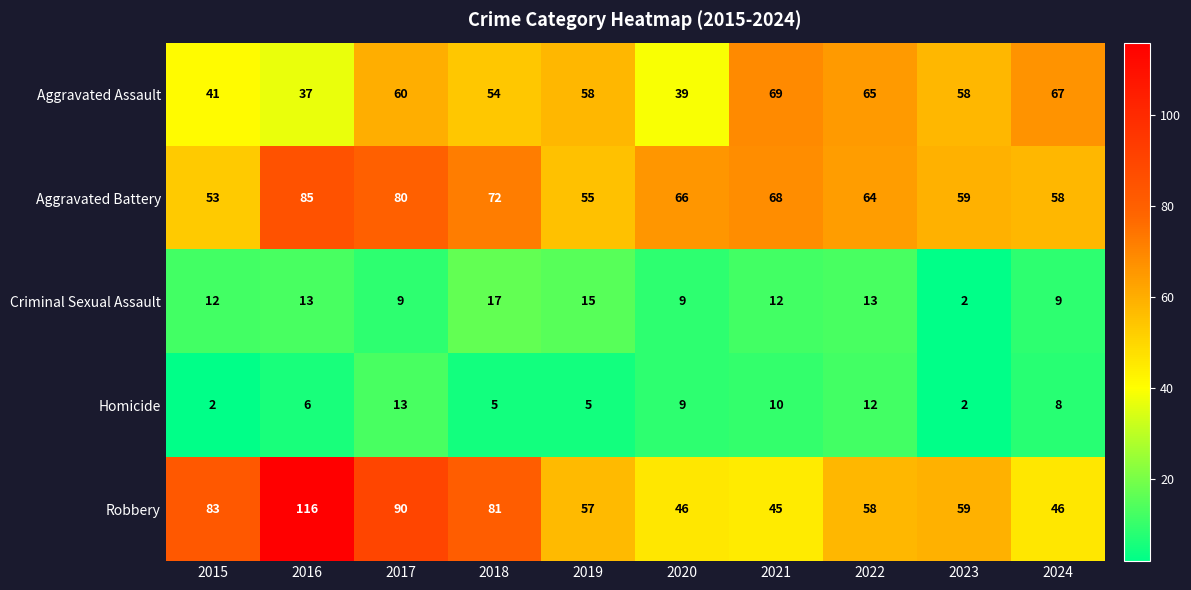

The value of Aggravated Assault at 2016 is 37. True or false?

True